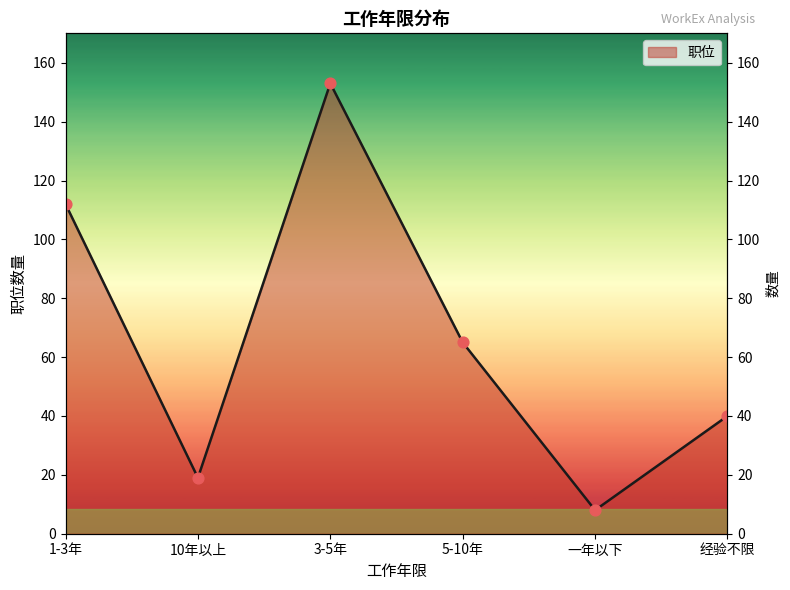

What is the ratio of the value at 1-3年 to the value at 经验不限?

2.8